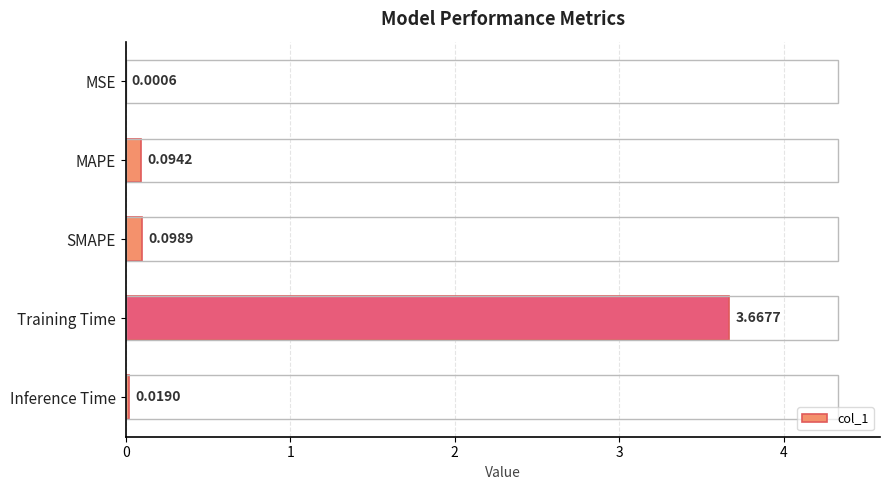

What is the sum of all values?

3.9